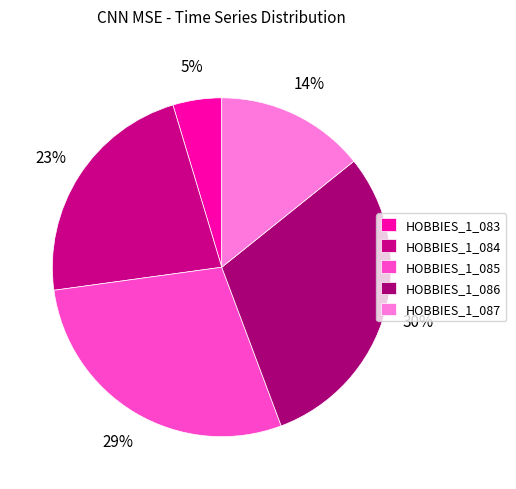

Which slice is the smallest?

HOBBIES_1_083